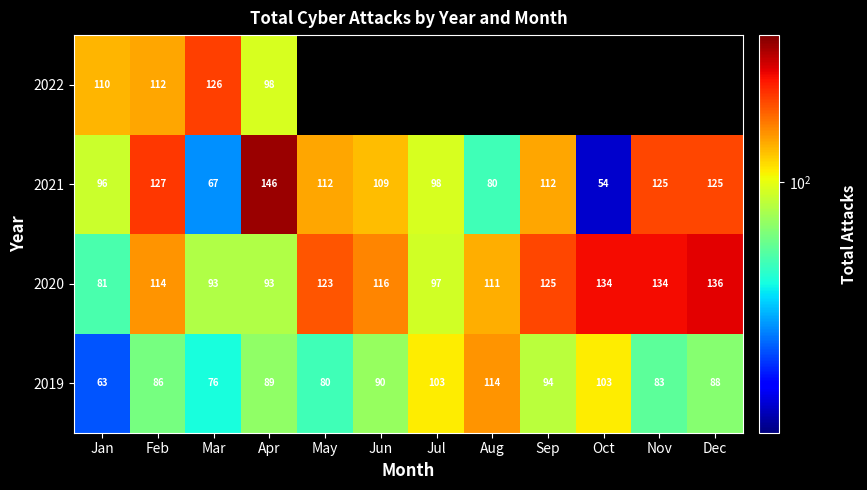

At which label is 2021 closest to 100?

Jul